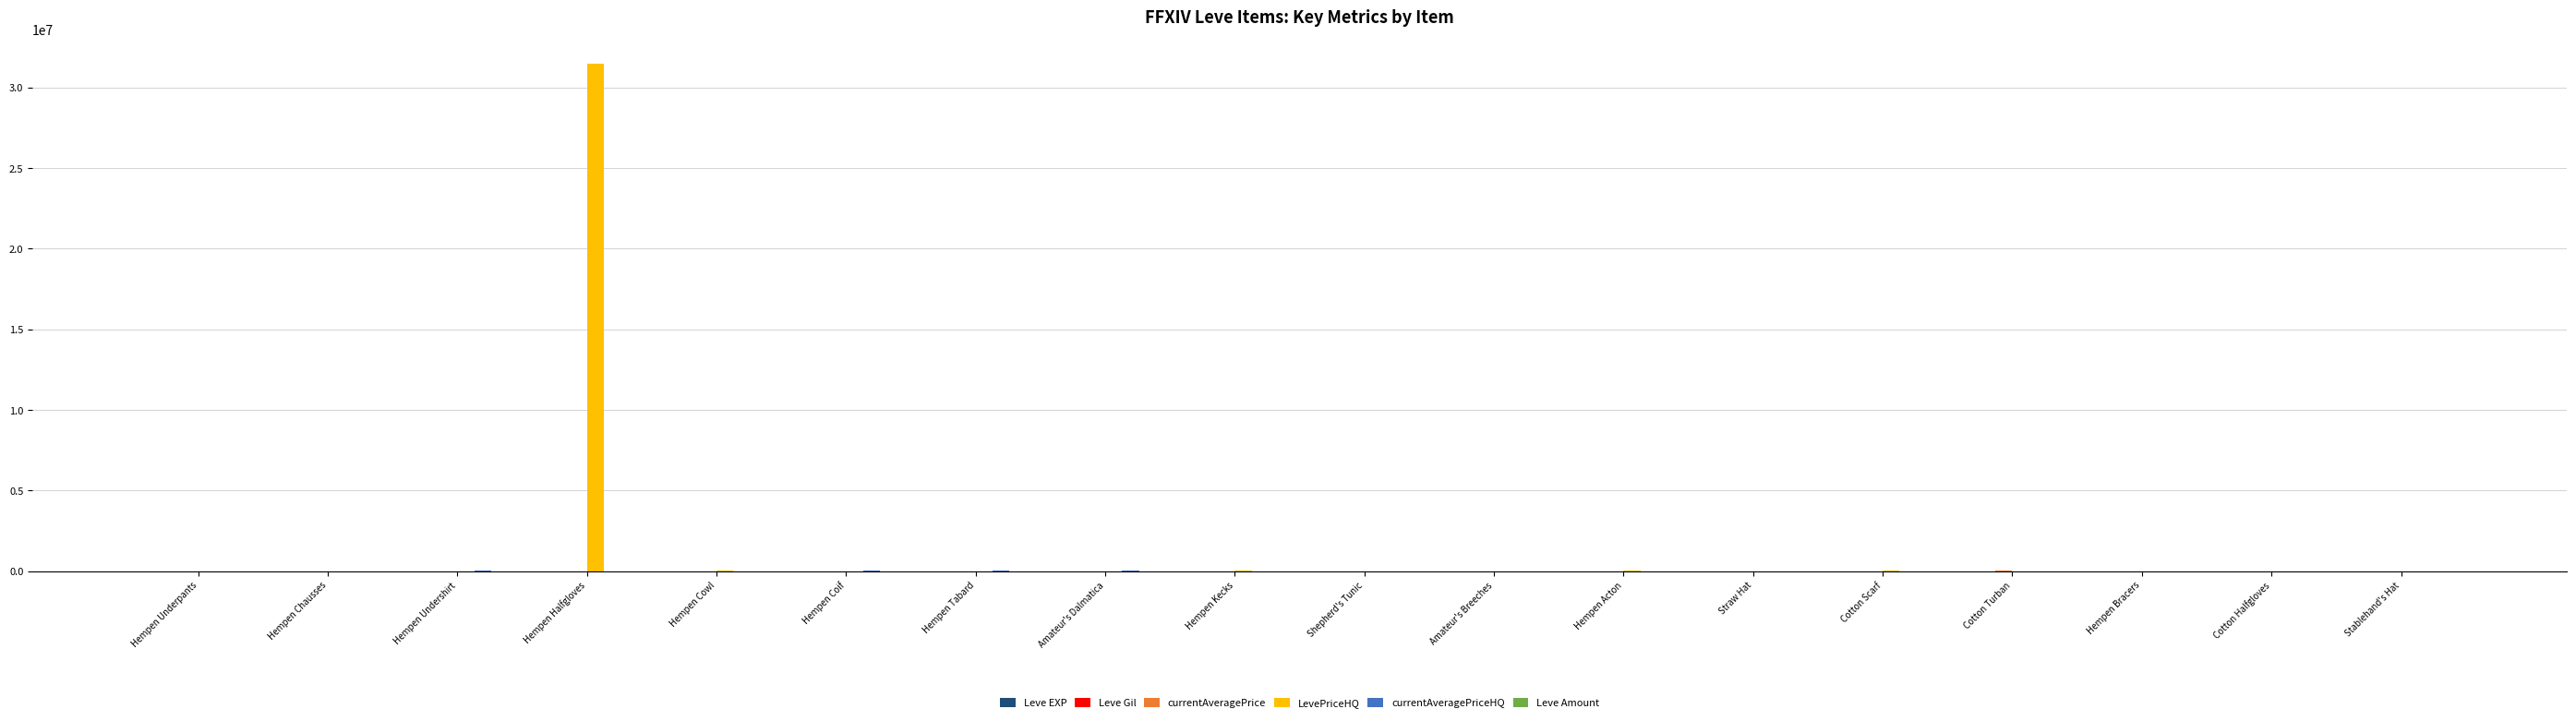

Which series has the largest total across all categories?

LevePriceHQ